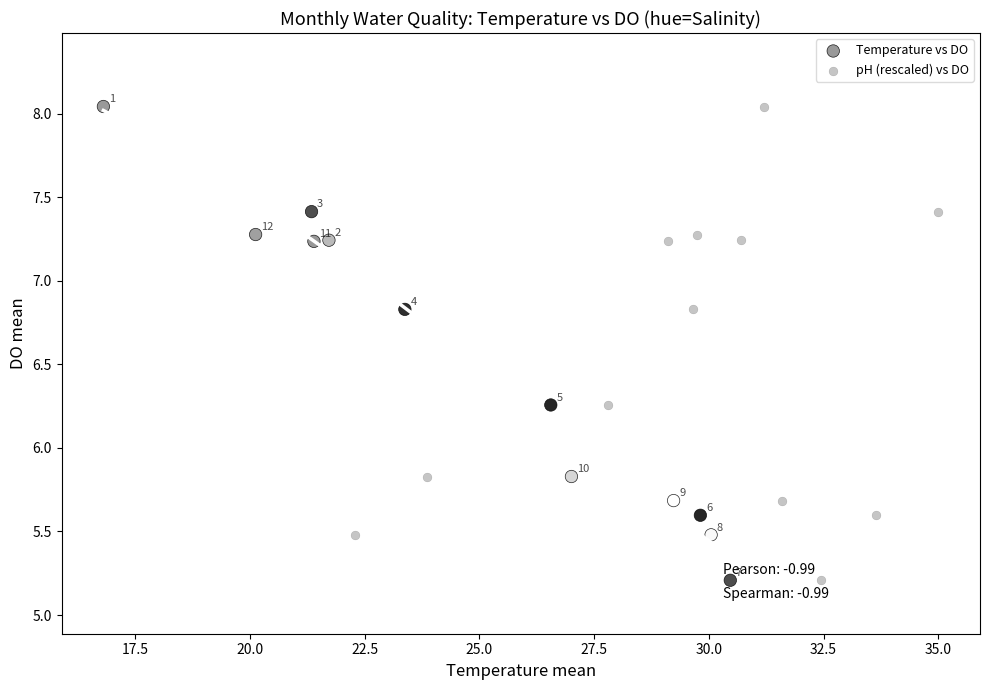

What are all the series names shown in the legend?

Temperature vs DO, pH (rescaled) vs DO